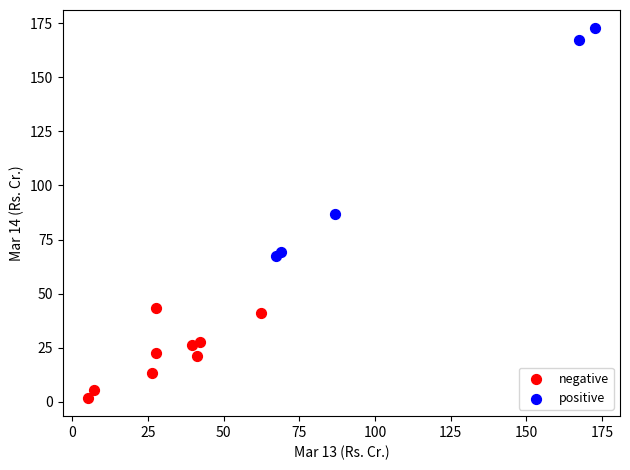

Which series contains the highest Y value?

positive